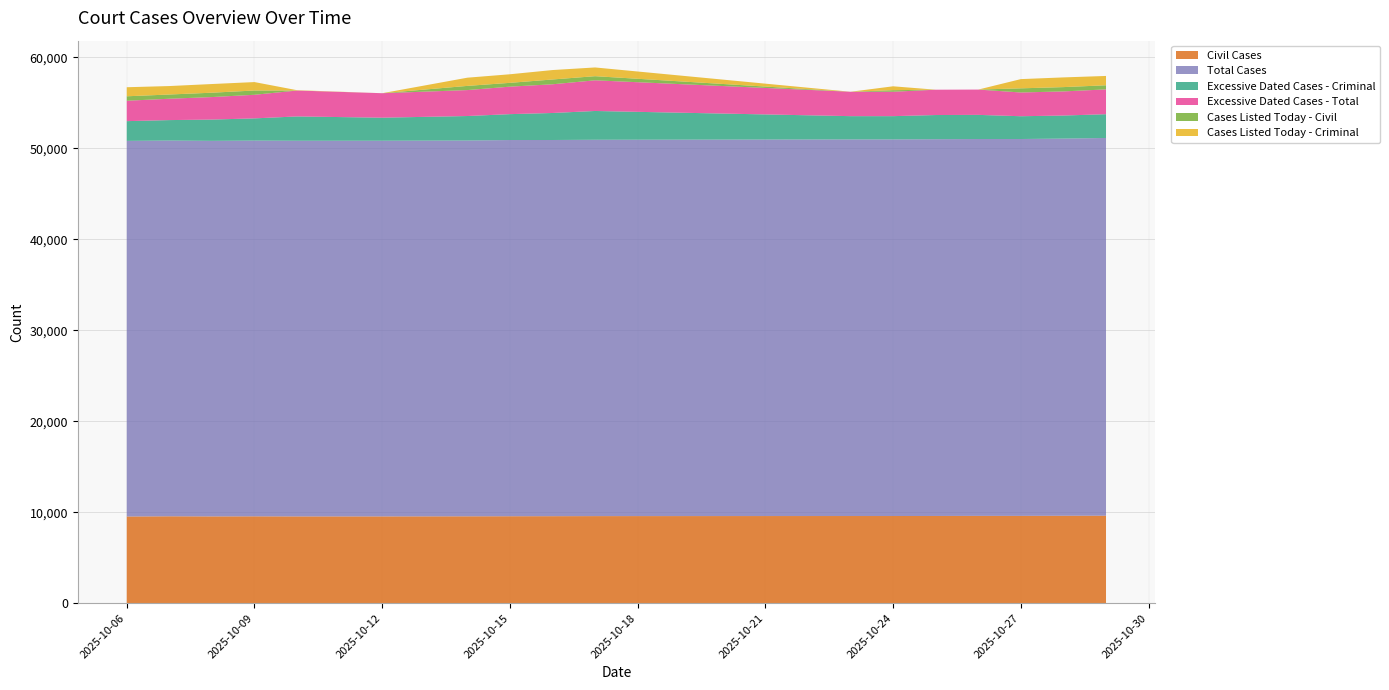

Reading right to left, transcribe all the data shown in this chart.

Civil Cases: 9613	9606	9594	9594	9584	9578	9578	9568	9560	9553	9545	9535	9534	9543	9535	9548	9524
Total Cases: 41514	41453	41418	41418	41408	41391	41391	41363	41344	41348	41303	41290	41288	41297	41275	41296	41283
Excessive Dated Cases - Criminal: 2611	2534	2504	2653	2656	2556	2556	3163	2969	2845	2691	2531	2672	2440	2340	2248	2169
Excessive Dated Cases - Total: 2728	2651	2610	2781	2784	2681	2681	3370	3155	3021	2851	2690	2846	2594	2473	2346	2243
Cases Listed Today - Civil: 452	473	456	0	0	174	0	454	527	419	460	0	6	469	479	465	489
Cases Listed Today - Criminal: 1025	1066	1014	0	0	426	0	959	1037	942	902	0	32	927	953	930	995